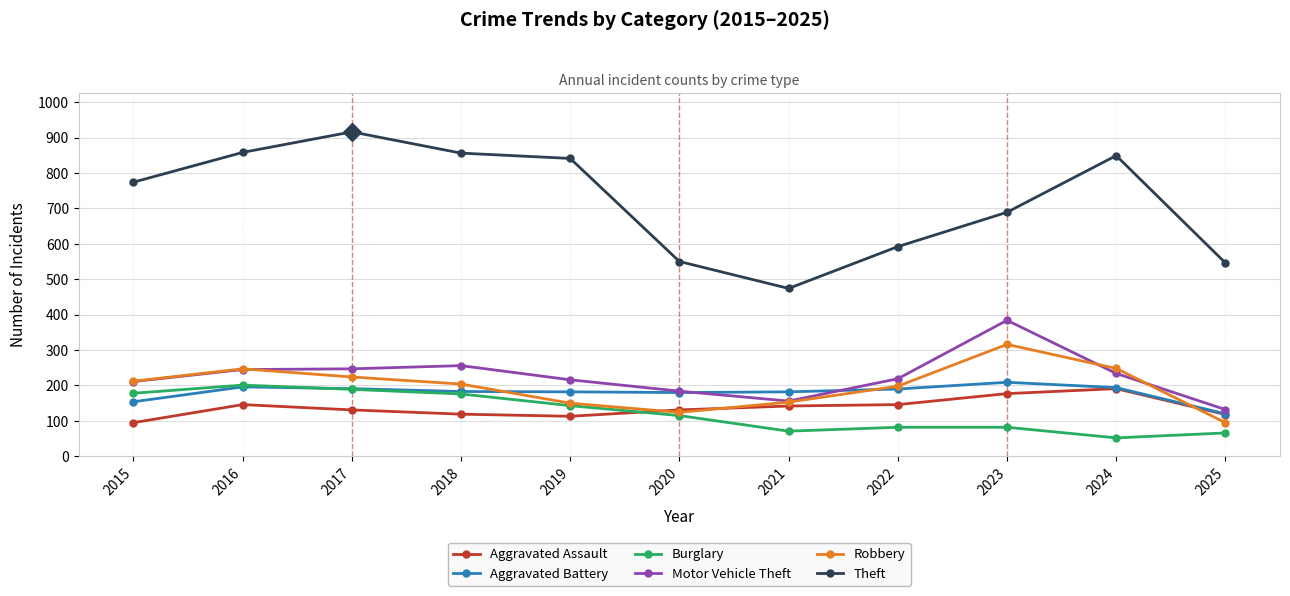

Count the number of data series in this chart.

6